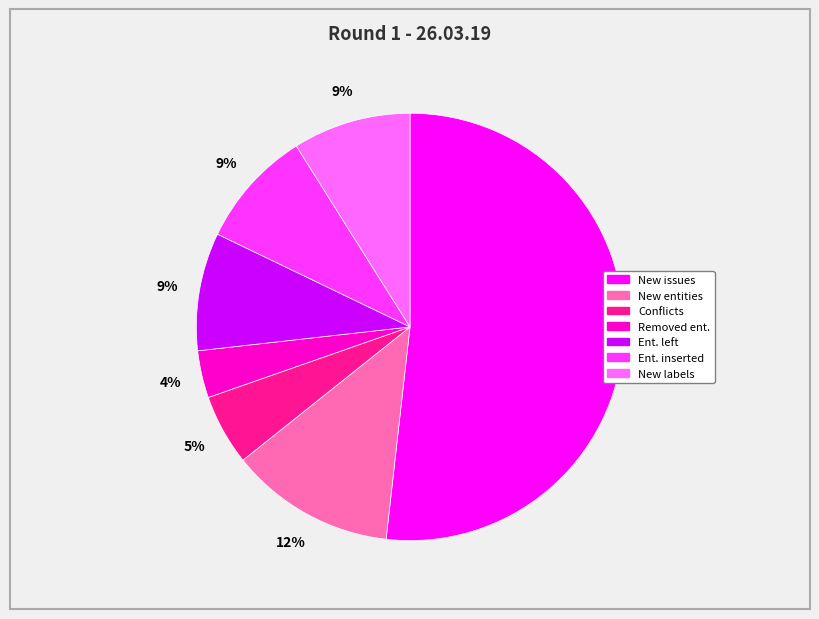

How many segments does this pie chart have?

7